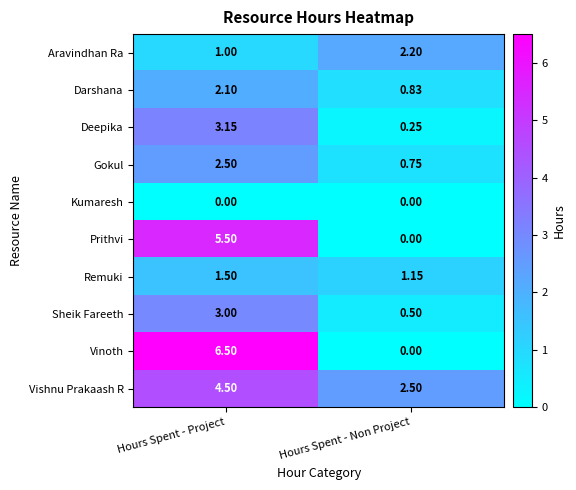

Is the value of Remuki at Hours Spent - Non Project greater than the value of Sheik Fareeth at Hours Spent - Project?

No